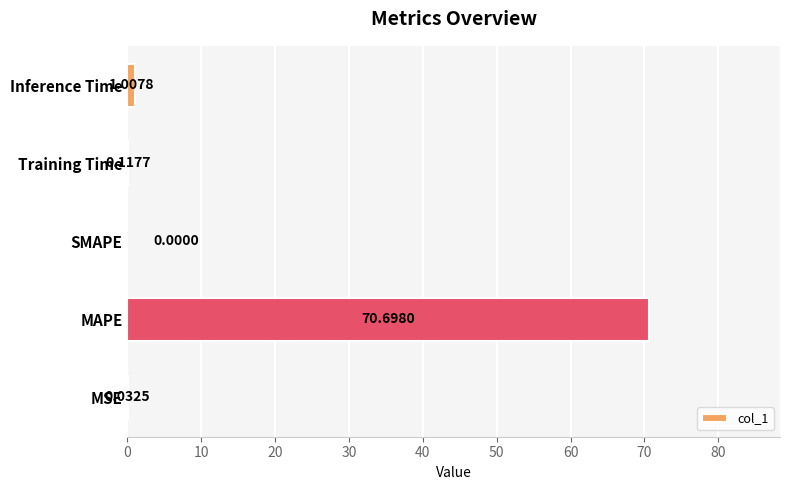

What is the change in value from MAPE to Inference Time?

-69.7